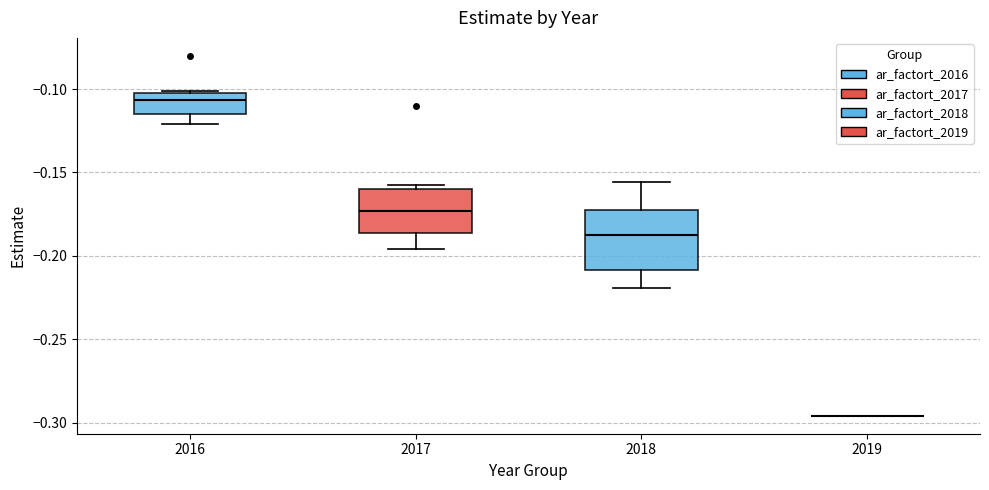

Reading left to right, read every box against the y-axis: the position of its median line, the range the box covers, and the ends of its whiskers. The values are not printed on the chart, so give them approximately, as read against the axis.

2016: median -0.105, box -0.115 to -0.100, whiskers -0.120 to -0.100
2017: median -0.175, box -0.185 to -0.160, whiskers -0.195 to -0.155
2018: median -0.185, box -0.210 to -0.175, whiskers -0.220 to -0.155
2019: box collapsed to a line at -0.295, whiskers -0.295 to -0.295